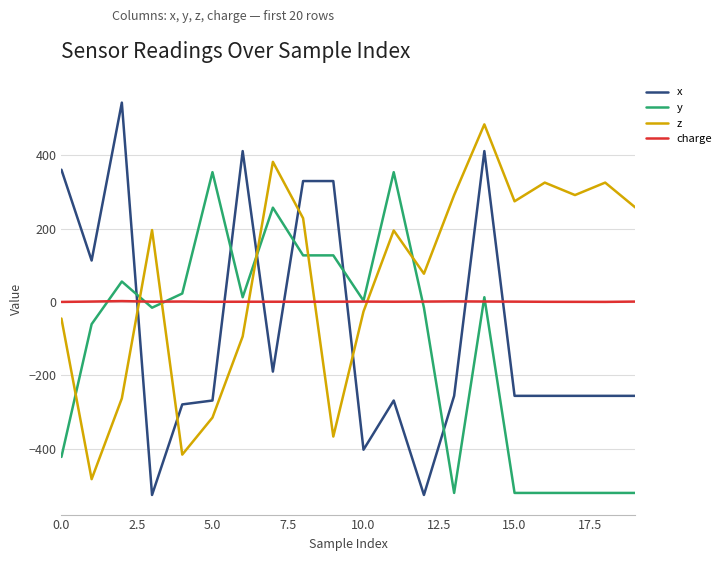

List the series in order of their peak value, highest first.

x, z, y, charge